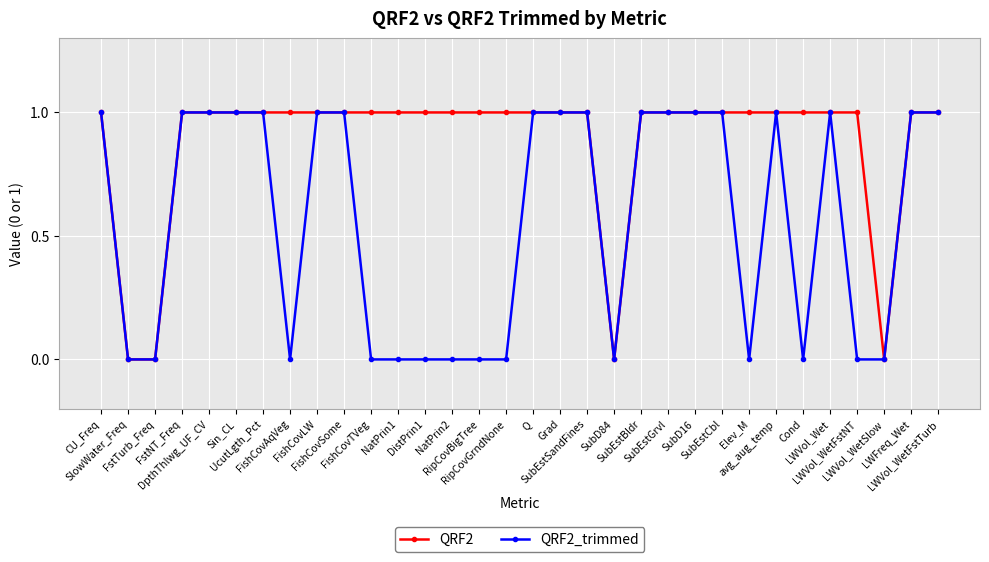

What is the value of the QRF2_trimmed point at the 5th from the left?

1